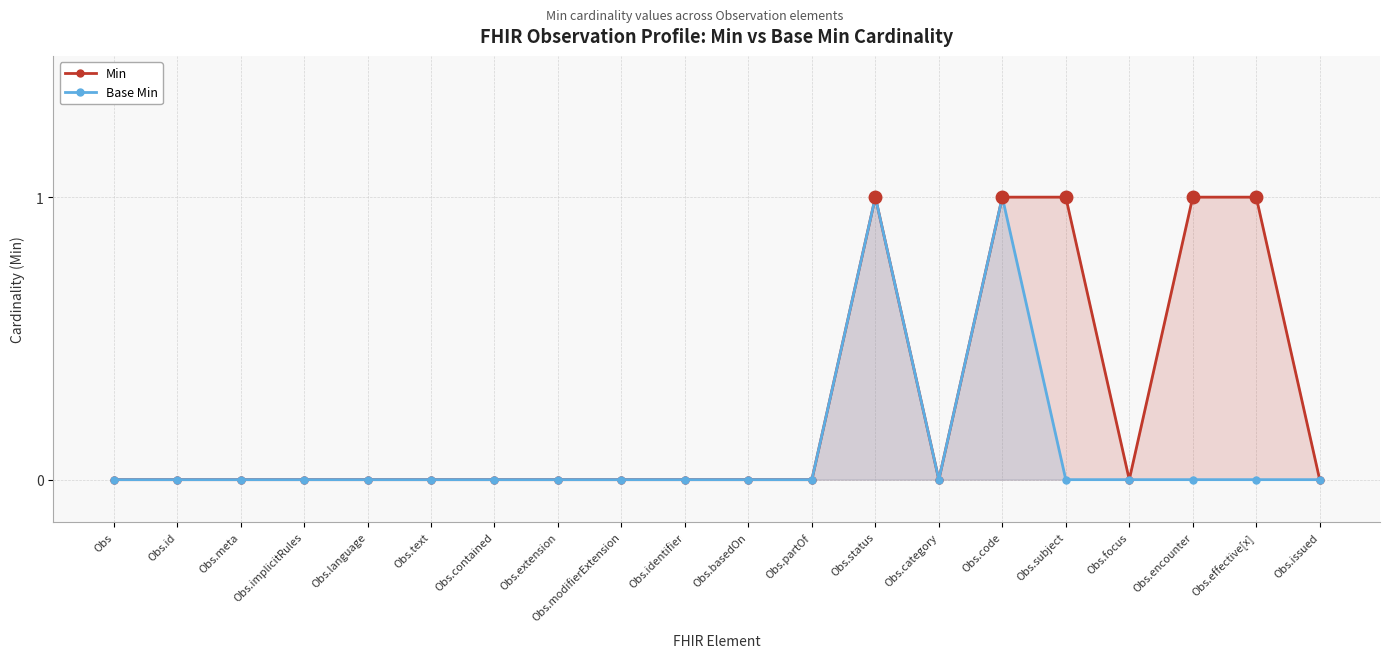

What position from the left is Obs.identifier?

10